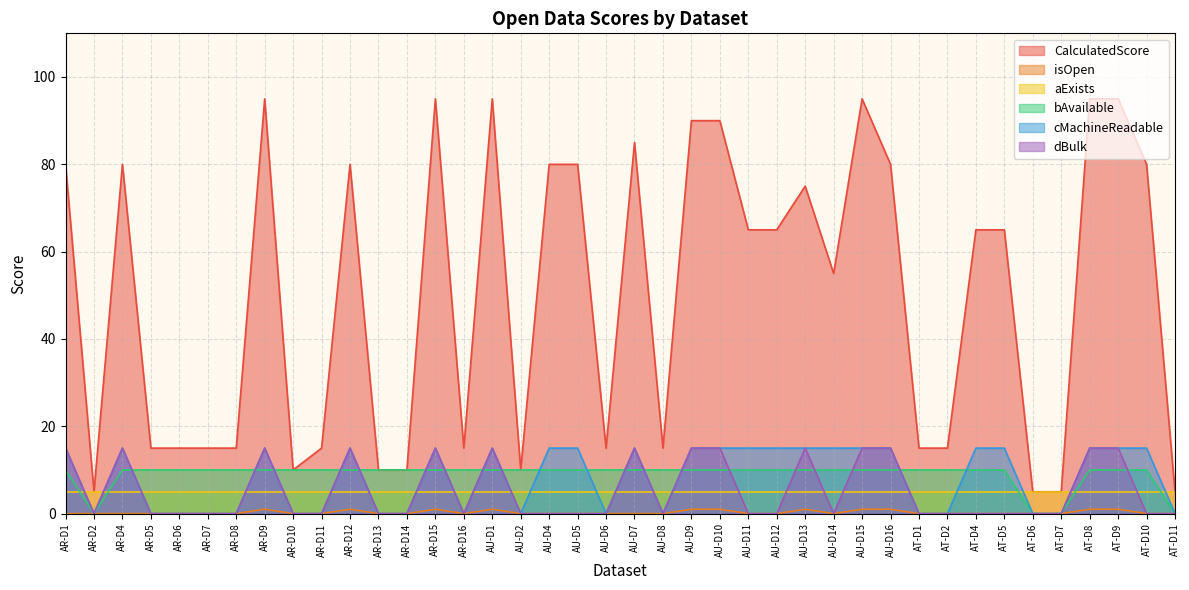

Which label corresponds to the largest value in the chart?

AR-D9